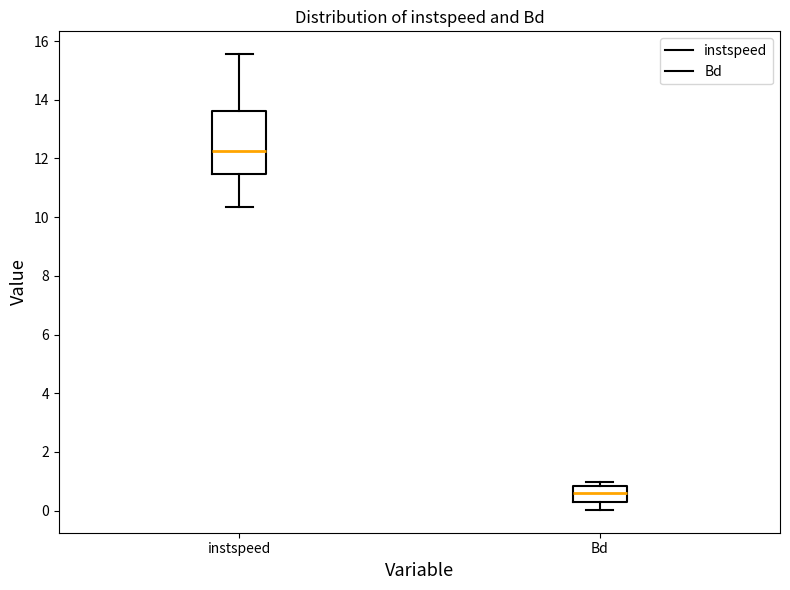

Where does the median line of the box for instspeed sit on the y-axis? The values are not printed on the chart, so give them approximately, as read against the axis.

12.2